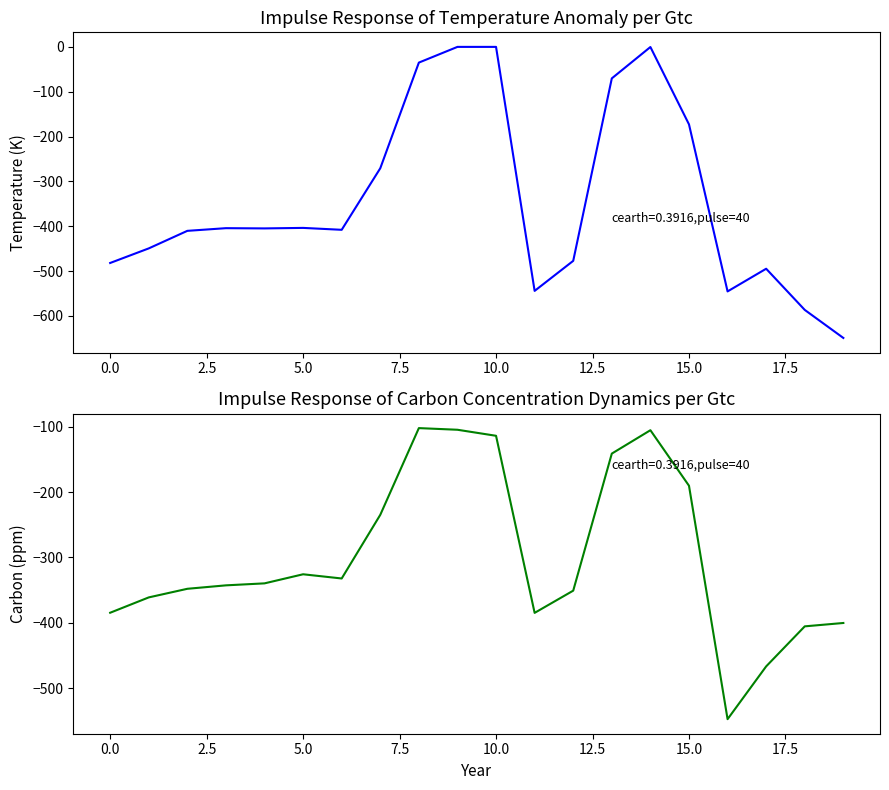

The value of row_0 (col_0~0) at 17 is -833.5. True or false?

False